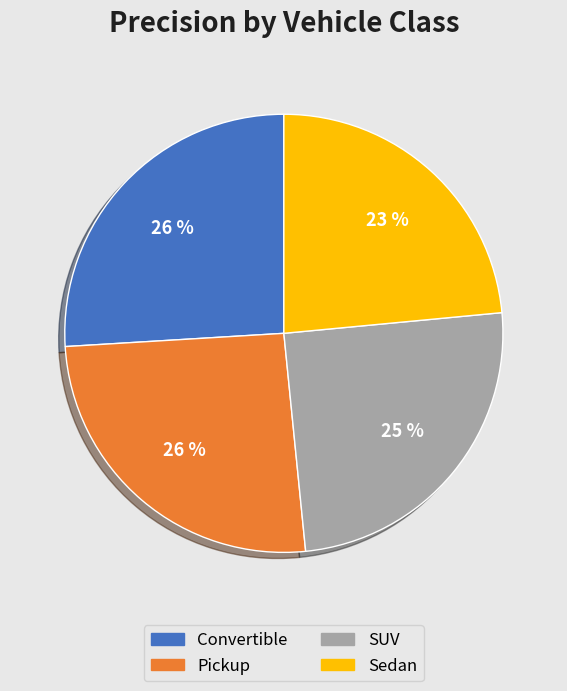

Combined, do Sedan and Pickup account for over 50%?

No